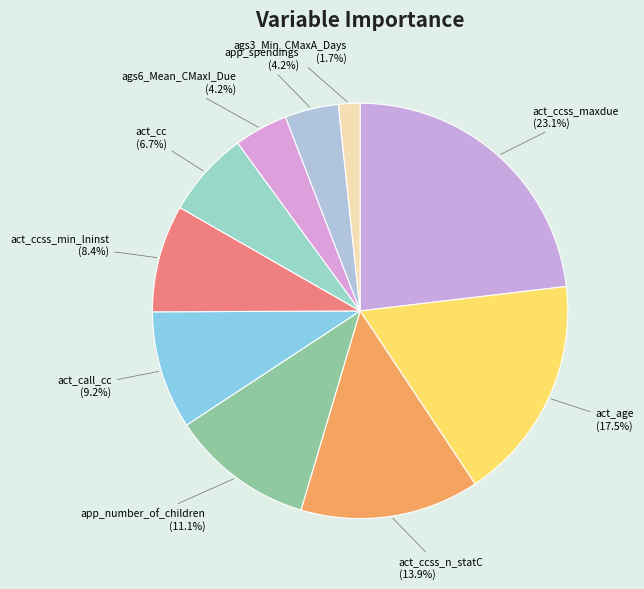

To the nearest percent, what is the average slice percentage?

10%